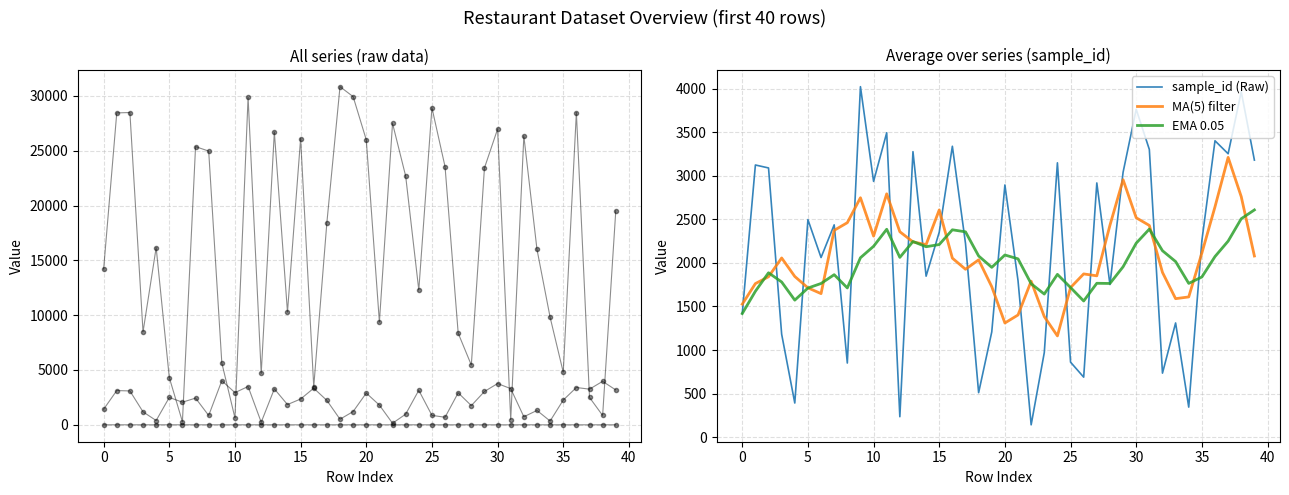

True or false: MA(5) filter and EMA 0.05 cross at least once.

True